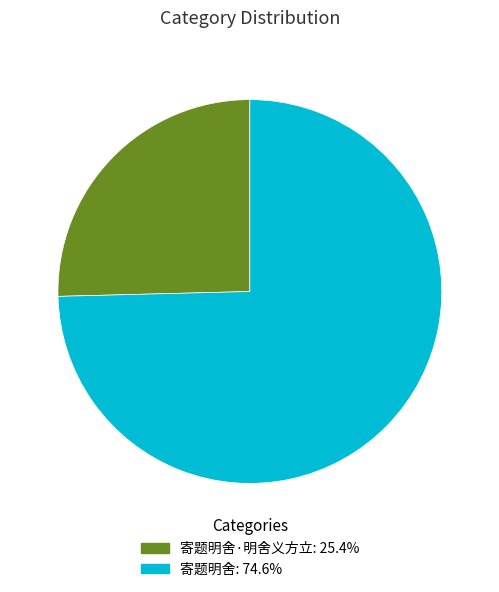

Is there a majority slice in this chart?

Yes